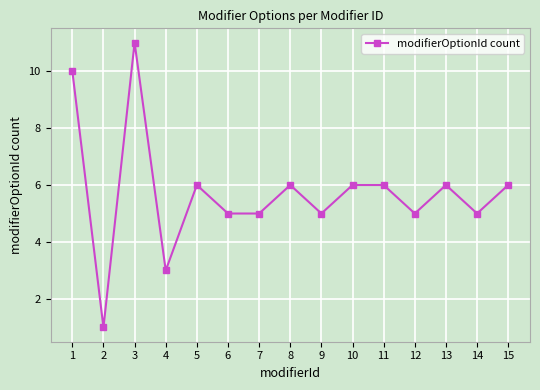

What is the minimum value shown in the chart?

1